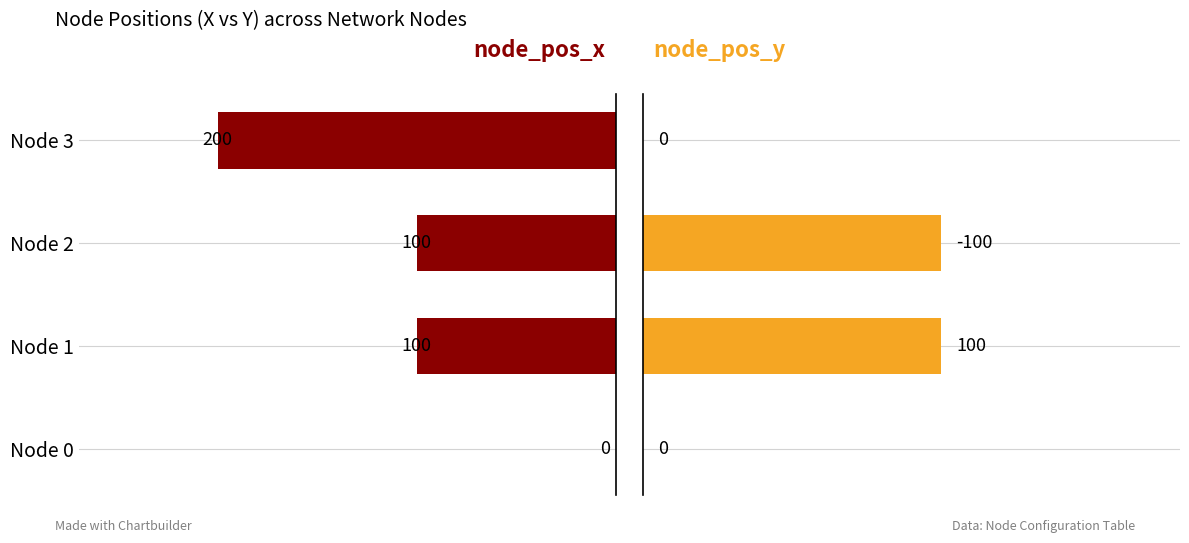

What are all the series names shown in the legend?

node_pos_x, node_pos_y